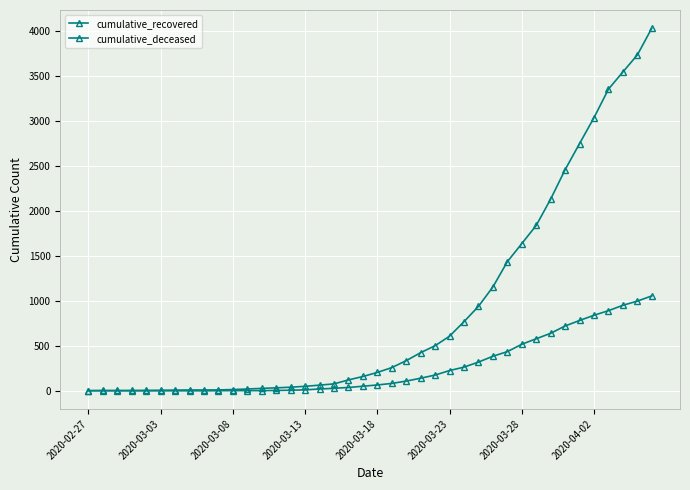

How many lines are shown in the chart?

2